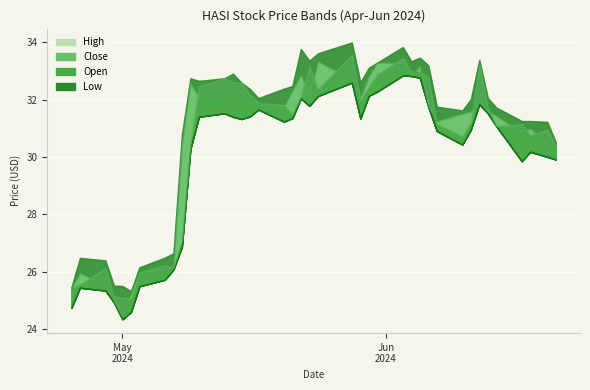

At how many categories does at least one series exceed 25?

40